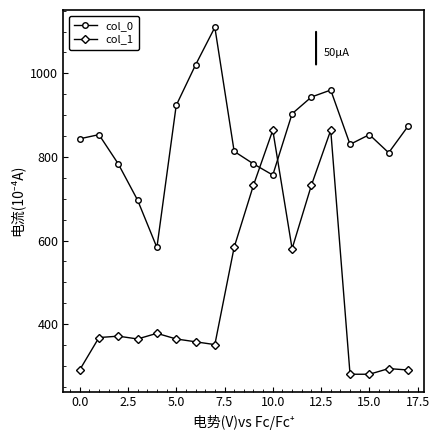

How many interior local valleys does the col_0 series have?

4